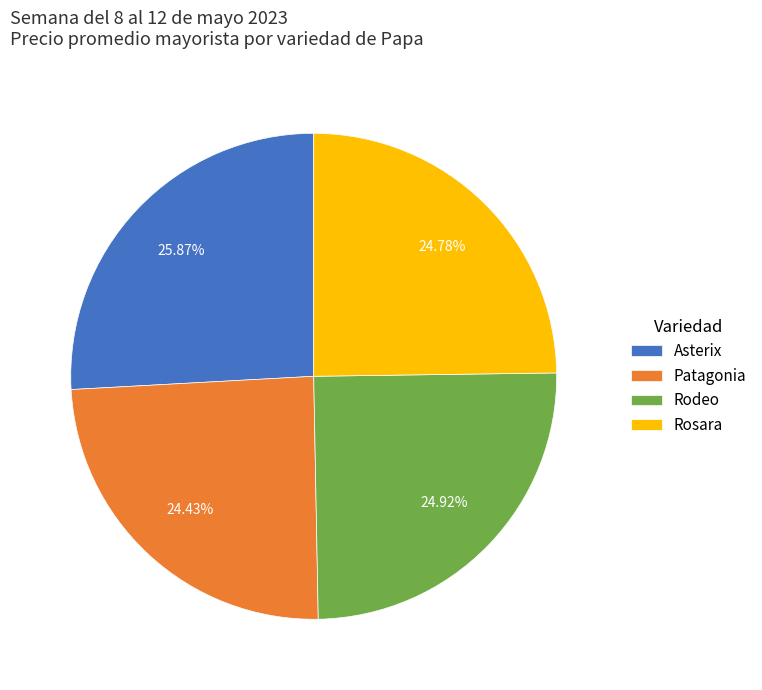

What percentage is the Asterix slice, to the nearest percent?

26%